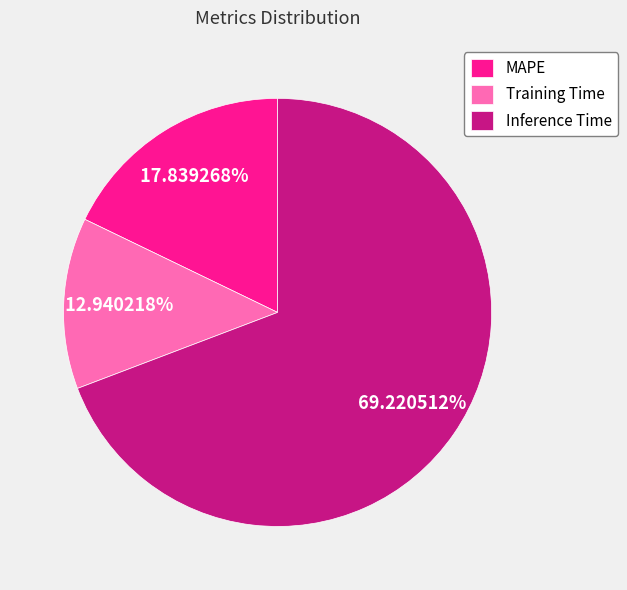

What is the total percentage of Training Time and Inference Time?

82.2%